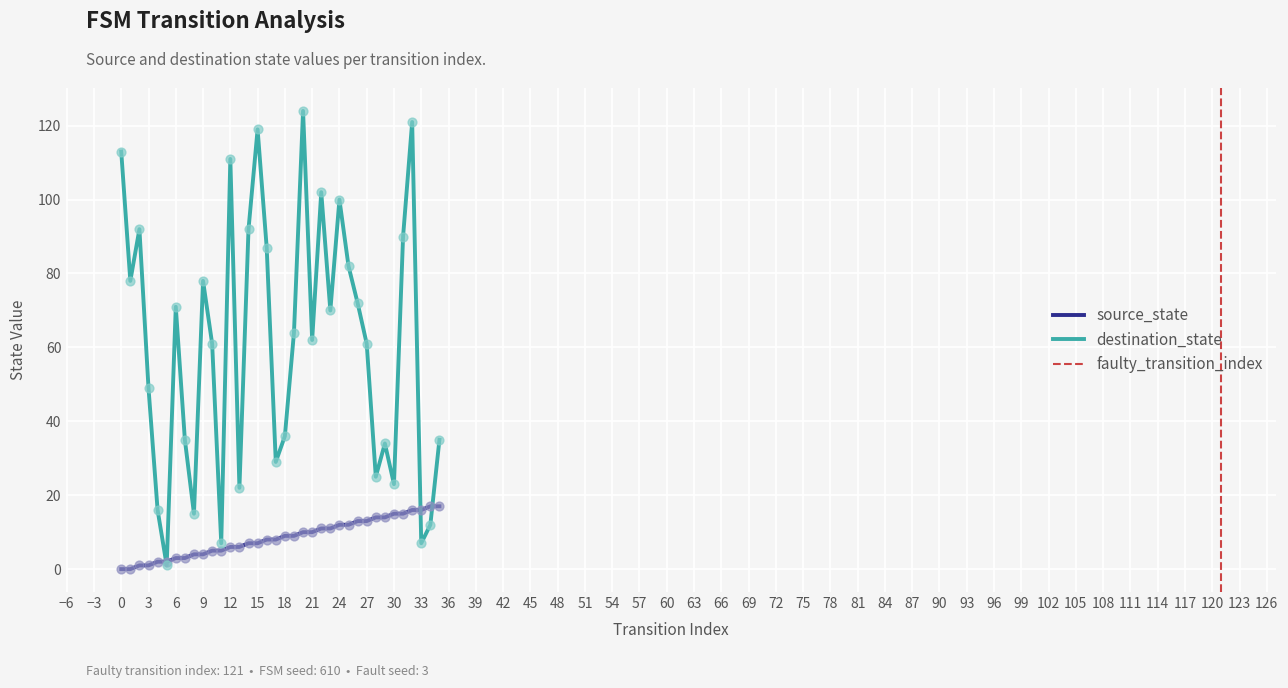

At how many categories does at least one series exceed 114?

3